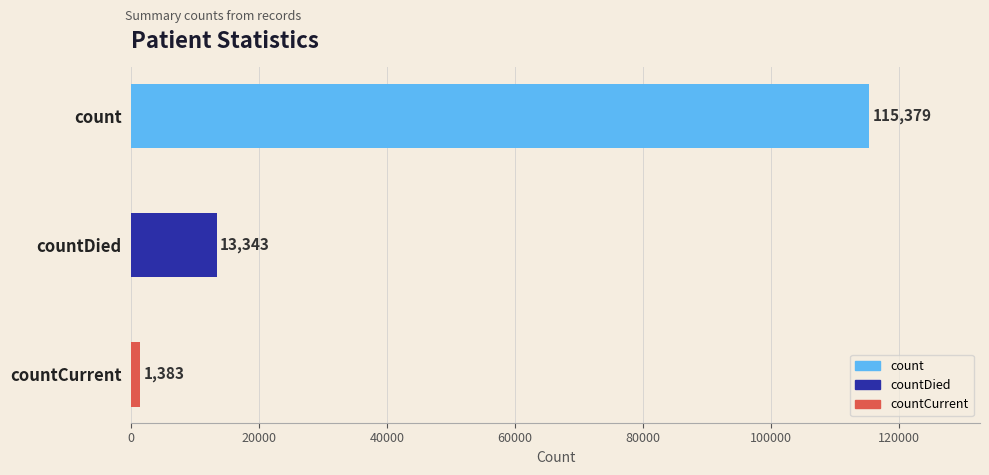

Between count and countCurrent, which is larger?

count